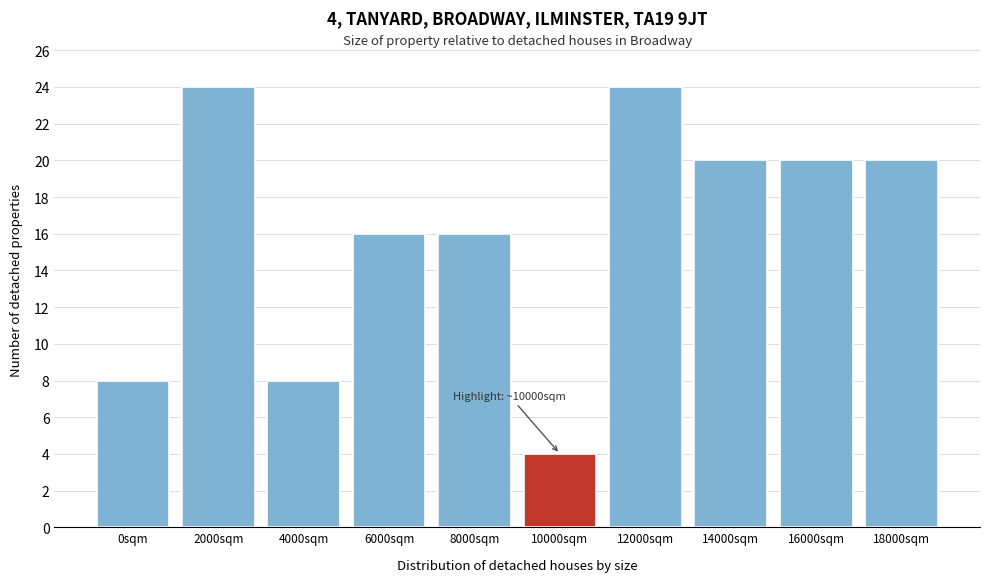

Reading right to left, transcribe all the data shown in this chart.

20	20	20	24	4	16	16	8	24	8